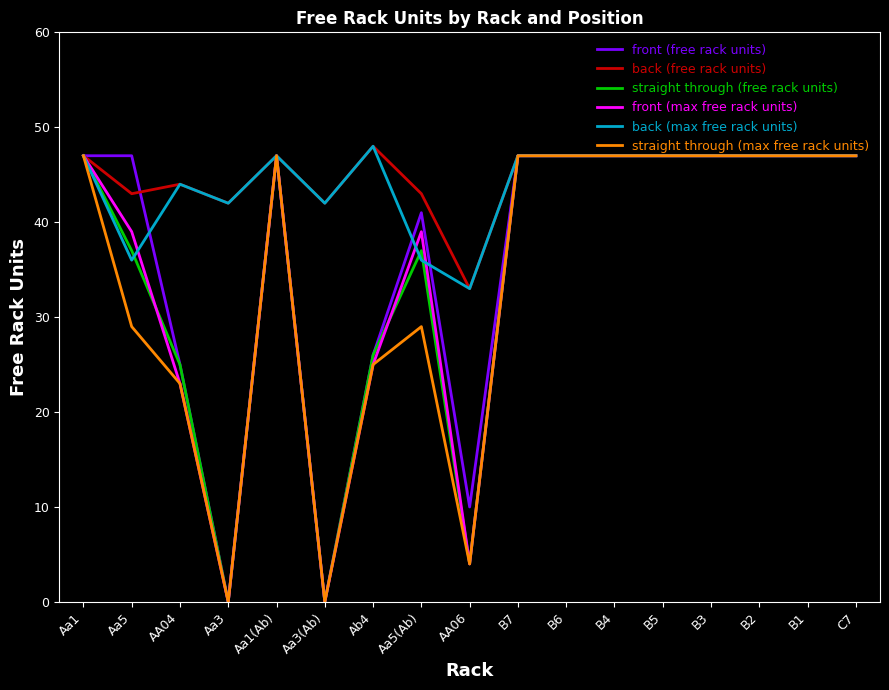

At how many categories does at least one series exceed 3?

17